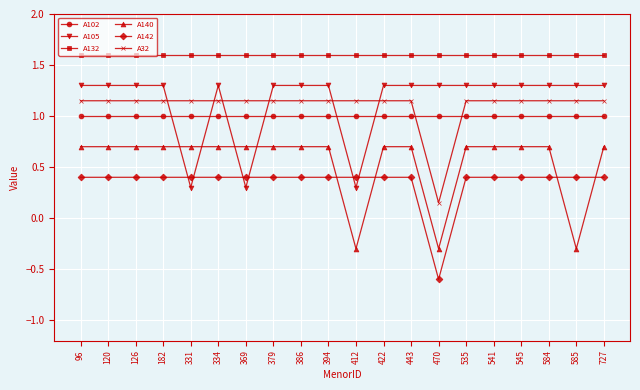

Is this an area chart (filled region under the line)?

No